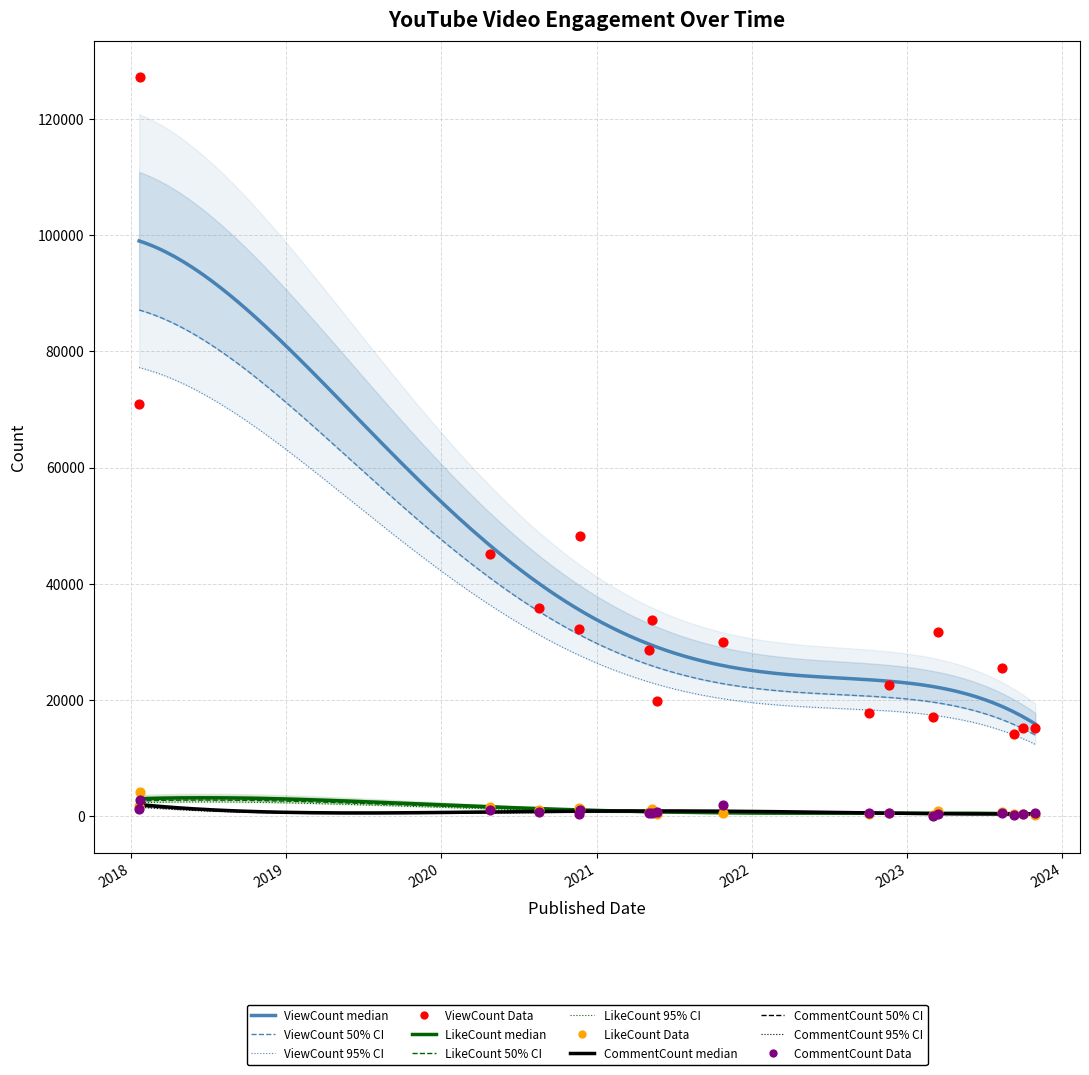

Is the value of CommentCount at 2021-05-22 greater than the value of ViewCount at 2020-11-21?

No